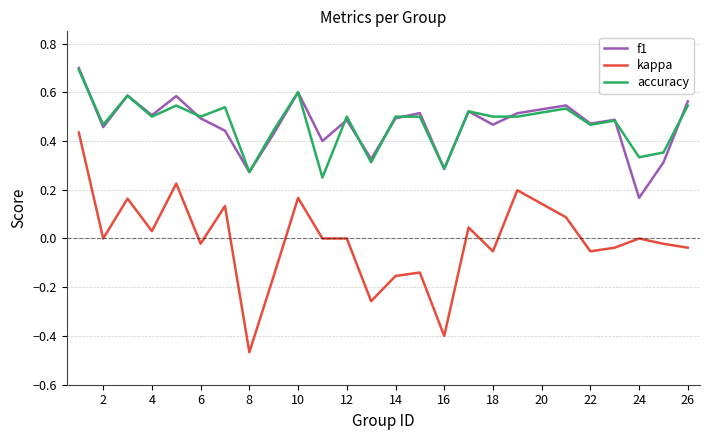

What is the maximum value shown in the chart?

0.7